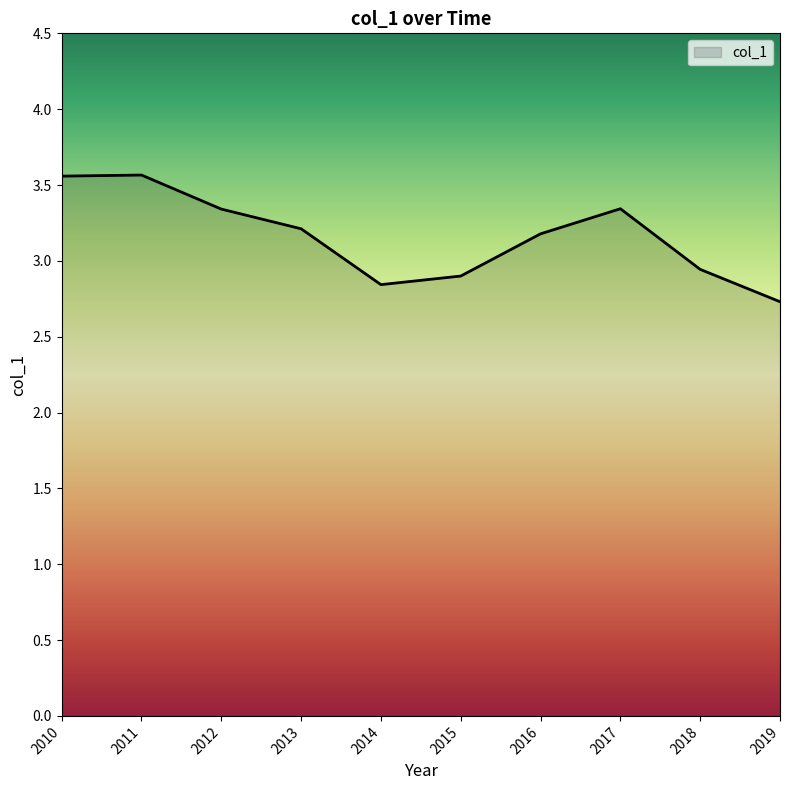

What is the difference between the maximum and minimum values?

0.8